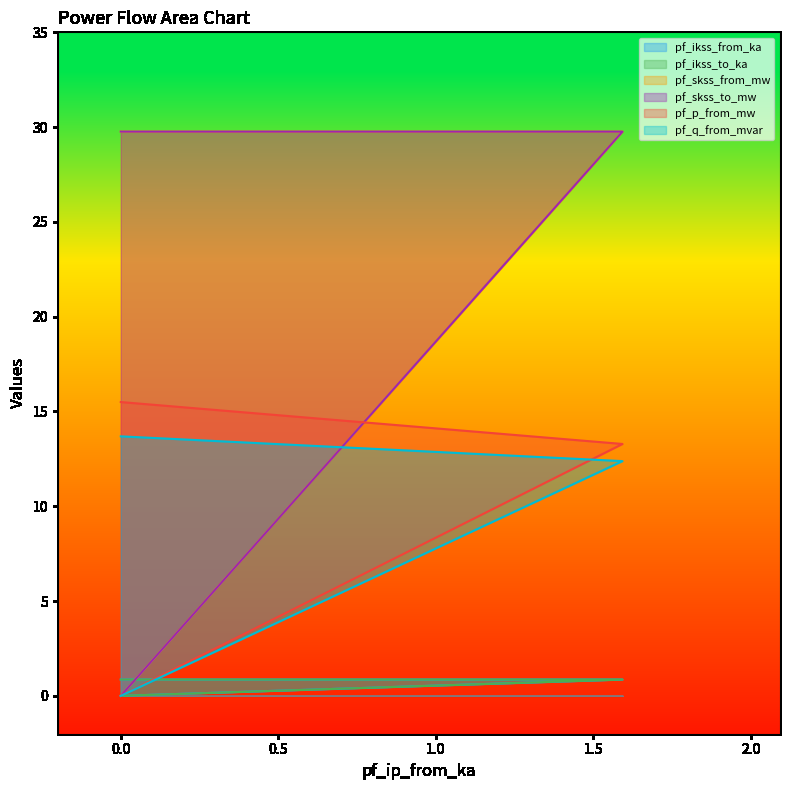

Is it true that pf_ikss_to_ka equals 0.9 at 0.0?

True